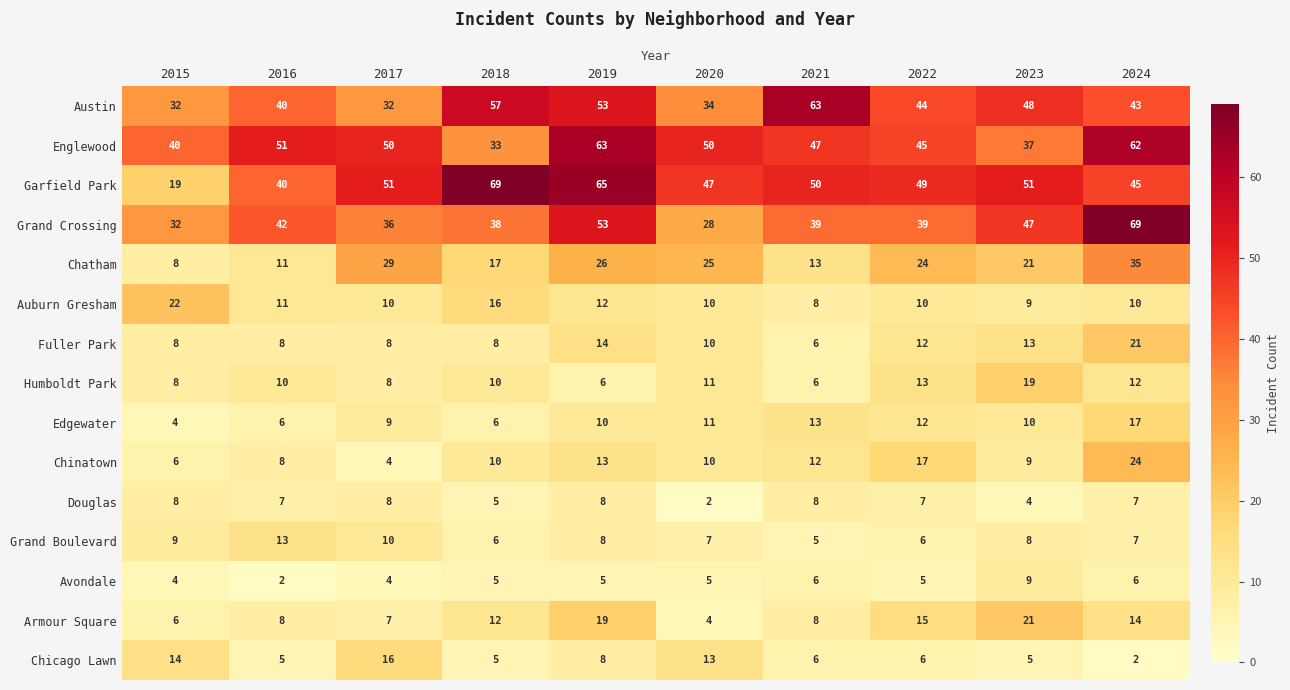

What is the sum of all Humboldt Park values?

103